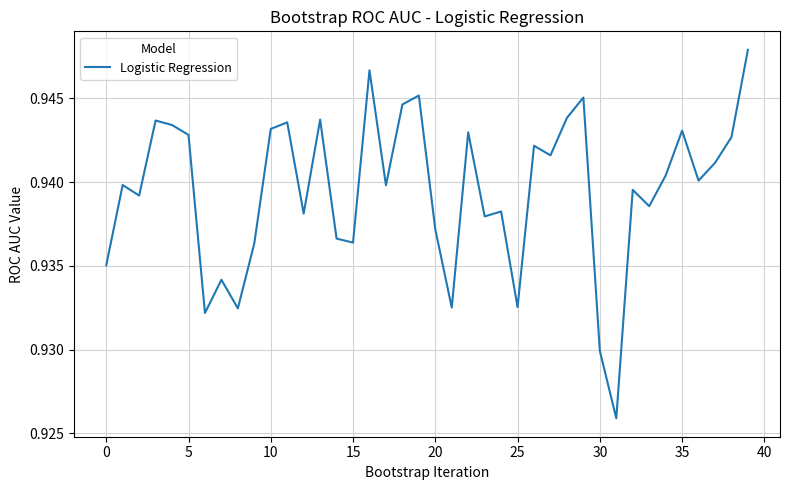

How many lines are shown in the chart?

1